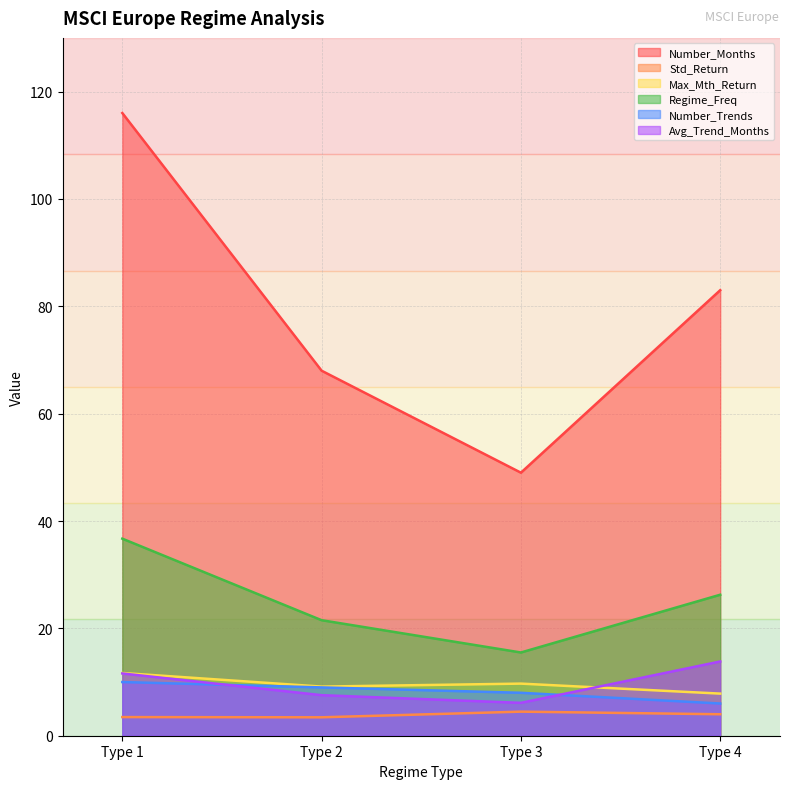

What is the average value of the Regime_Freq series?

25.0